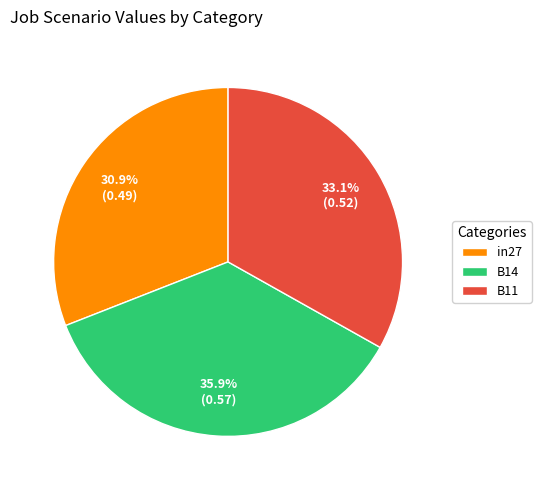

Do B11 and B14 together represent more than half of the pie?

Yes